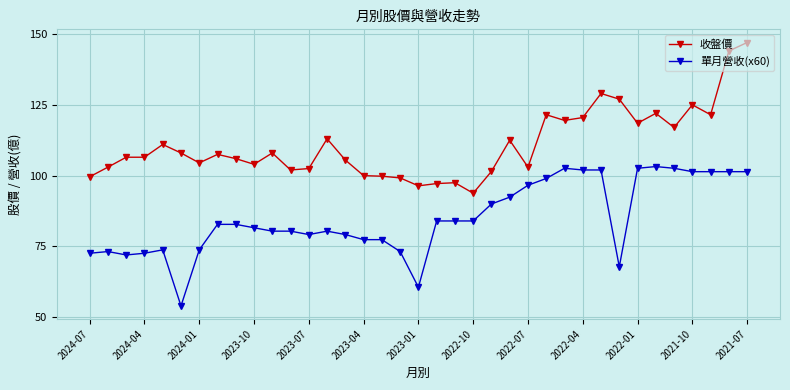

List the series in order of their overall mean, highest first.

收盤價, 單月營收(x60)